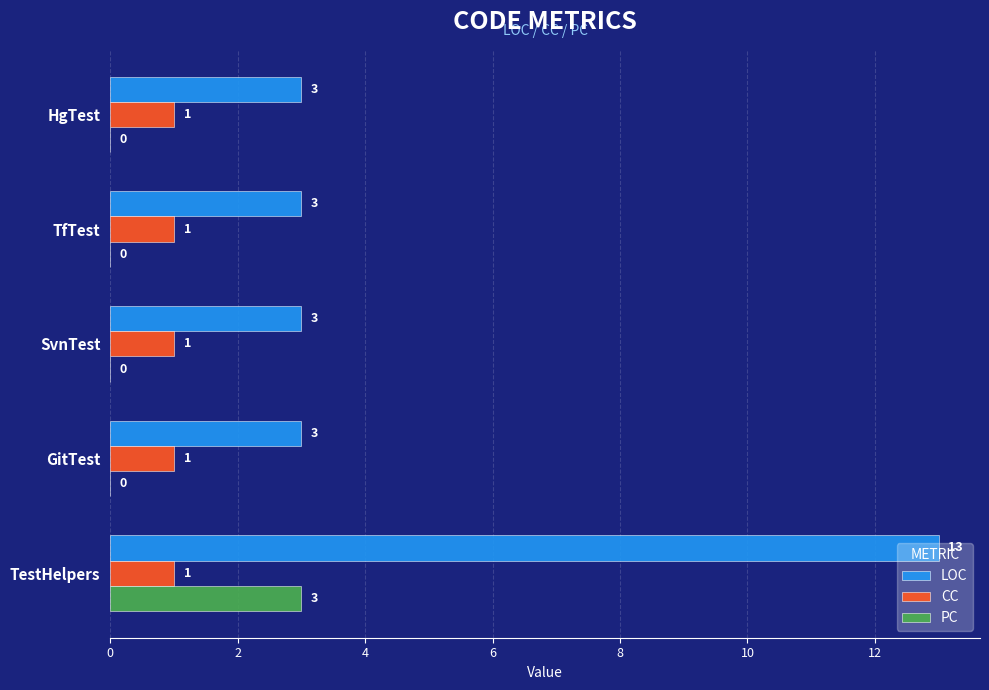

What is the sum of all PC values?

3